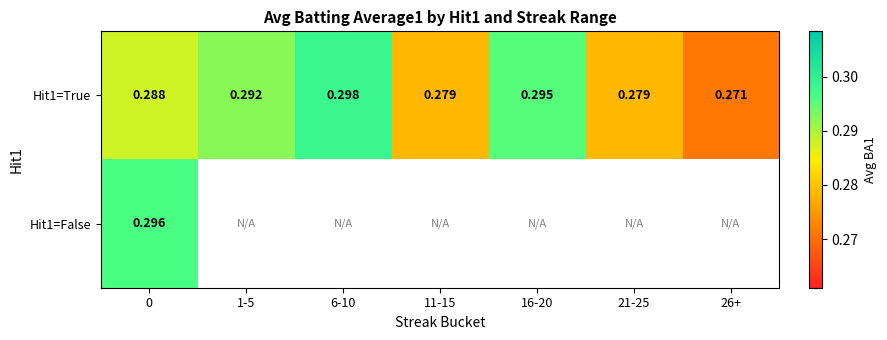

Rank the series at 0 from highest to lowest value.

Hit1=False, Hit1=True